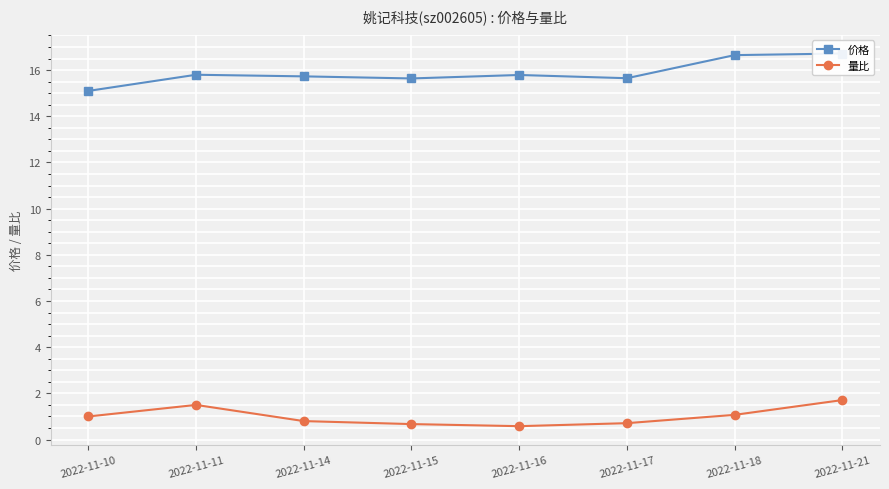

Reading left to right, what are all the values shown in this chart?

价格: 2022-11-10=15.1	2022-11-11=15.8	2022-11-14=15.7	2022-11-15=15.6	2022-11-16=15.8	2022-11-17=15.7	2022-11-18=16.6	2022-11-21=16.7
量比: 2022-11-10=1.0	2022-11-11=1.5	2022-11-14=0.8	2022-11-15=0.7	2022-11-16=0.6	2022-11-17=0.7	2022-11-18=1.1	2022-11-21=1.7